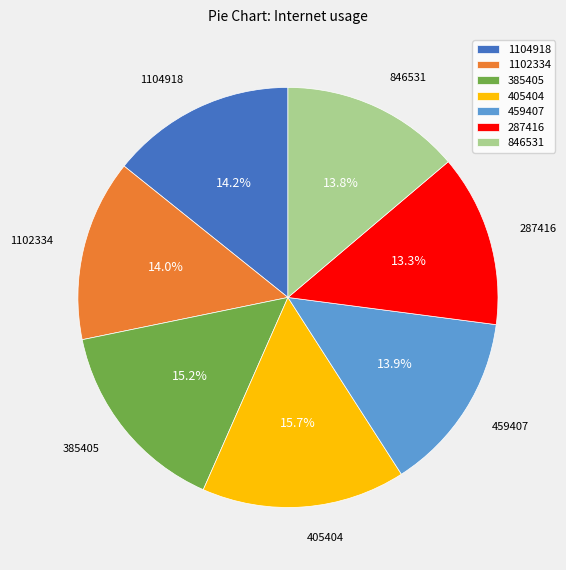

Which slice is the largest?

405404